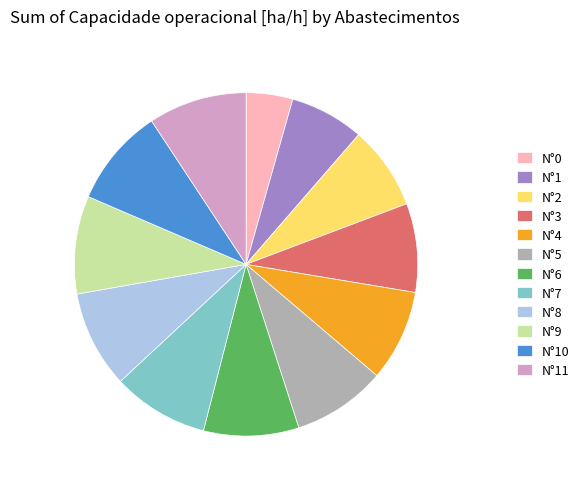

Is the sum of N°7 and N°10 greater than half?

No